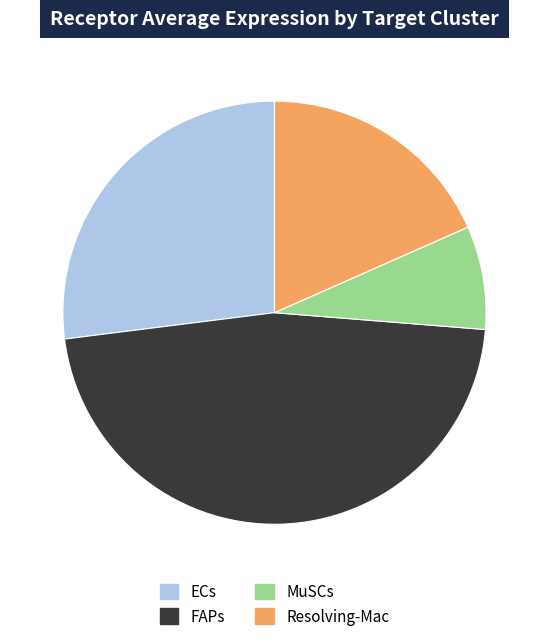

Is there any slice that represents more than half of the pie?

No